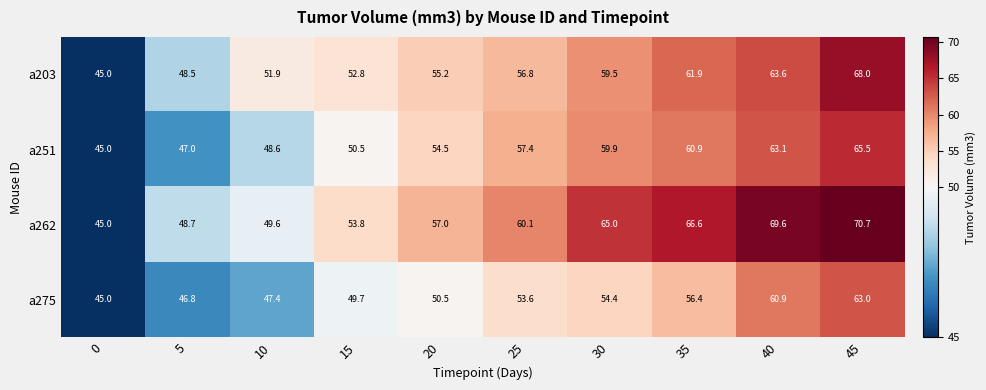

Rank the series at 10 from lowest to highest value.

a275, a251, a262, a203